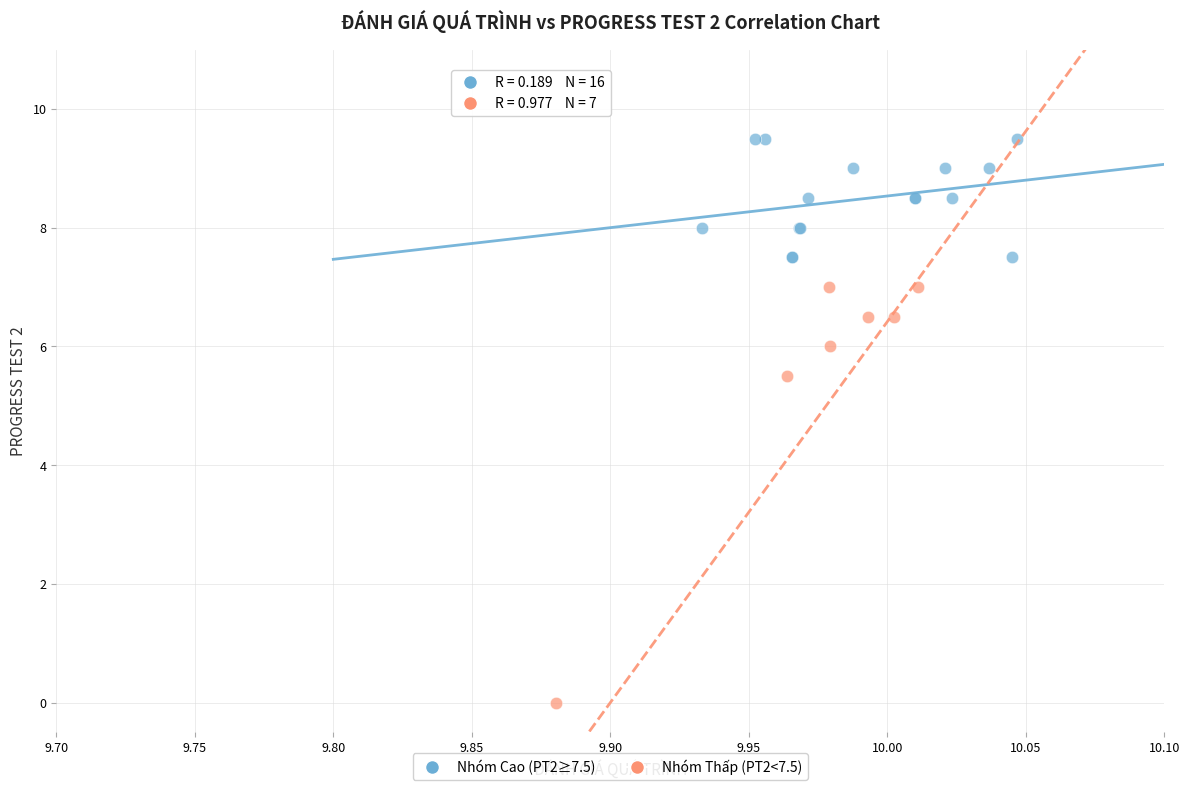

Which series contains the lowest Y value?

Nhóm Thấp (PT2<7.5)